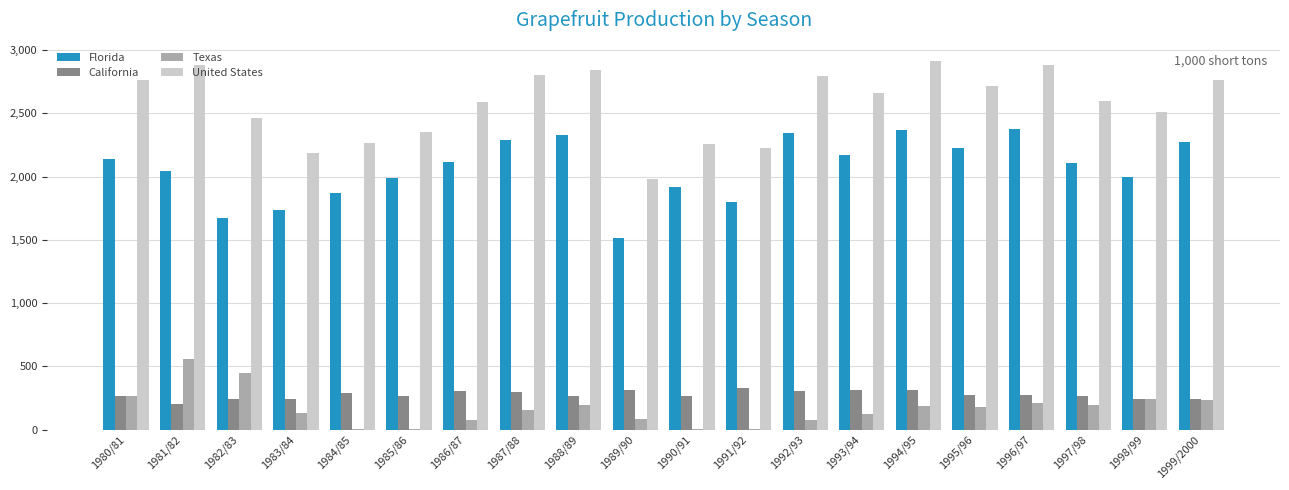

The value of United States at 1997/98 is 2593.0. True or false?

True